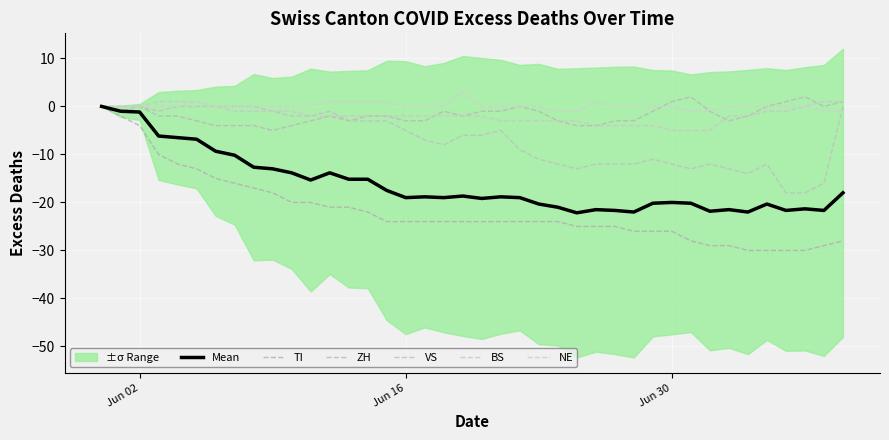

In VS, how many points are higher than both neighbors (excluding endpoints)?

6